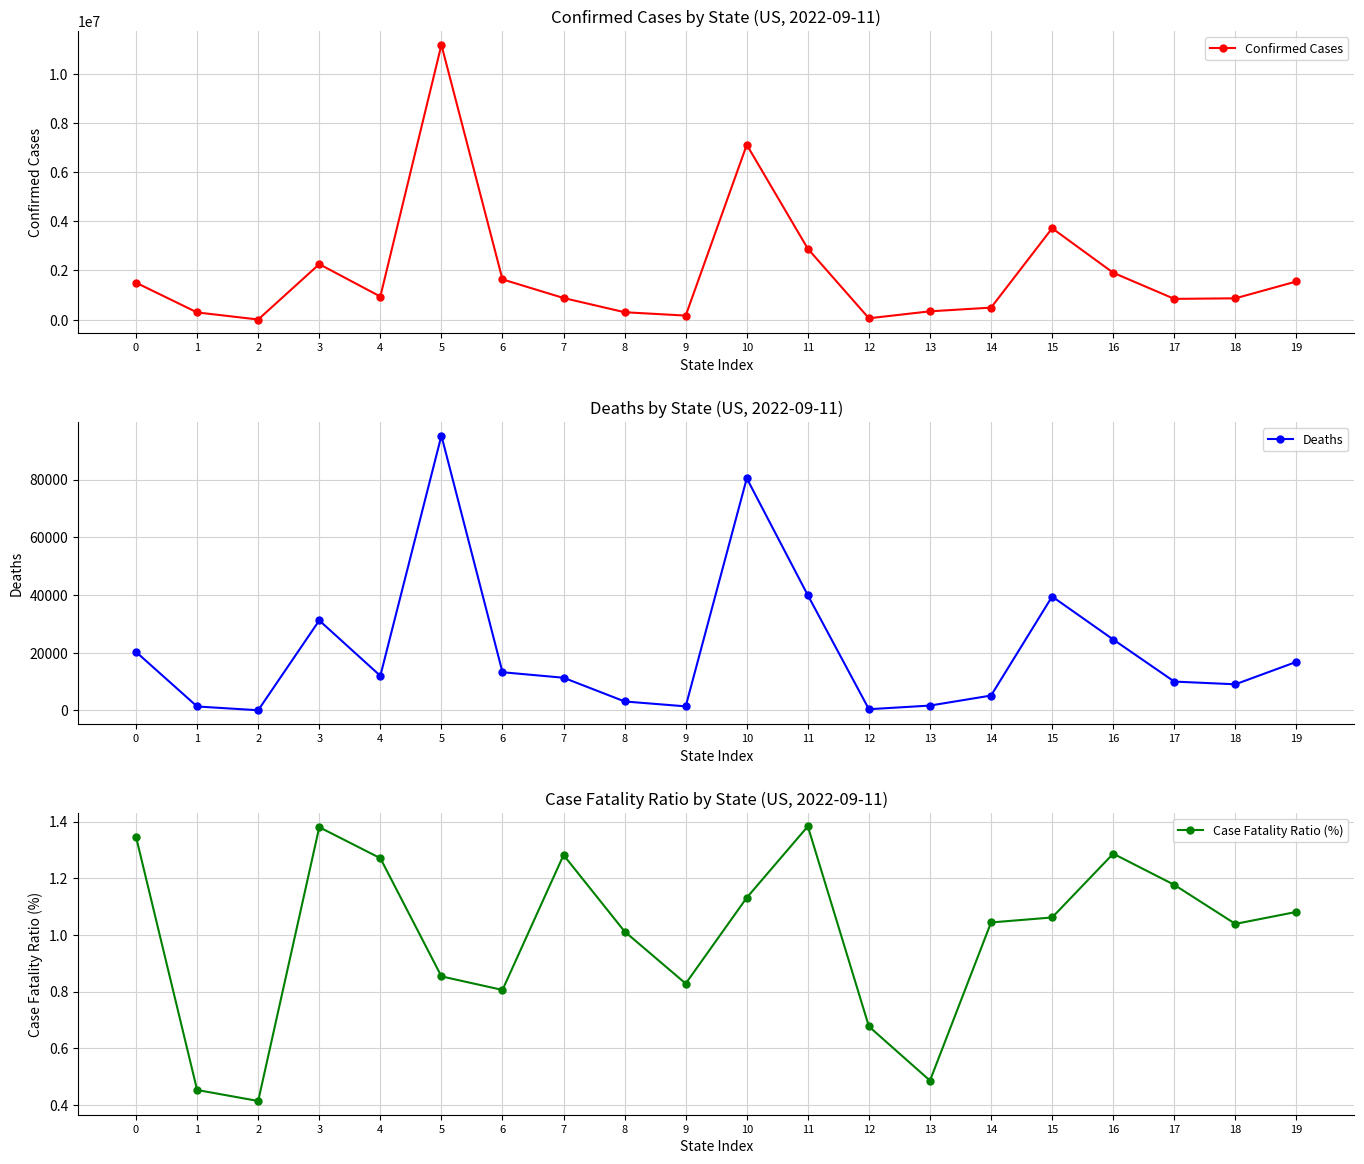

Is the value of Case Fatality Ratio (%) at 5 greater than the value of Deaths at 11?

No